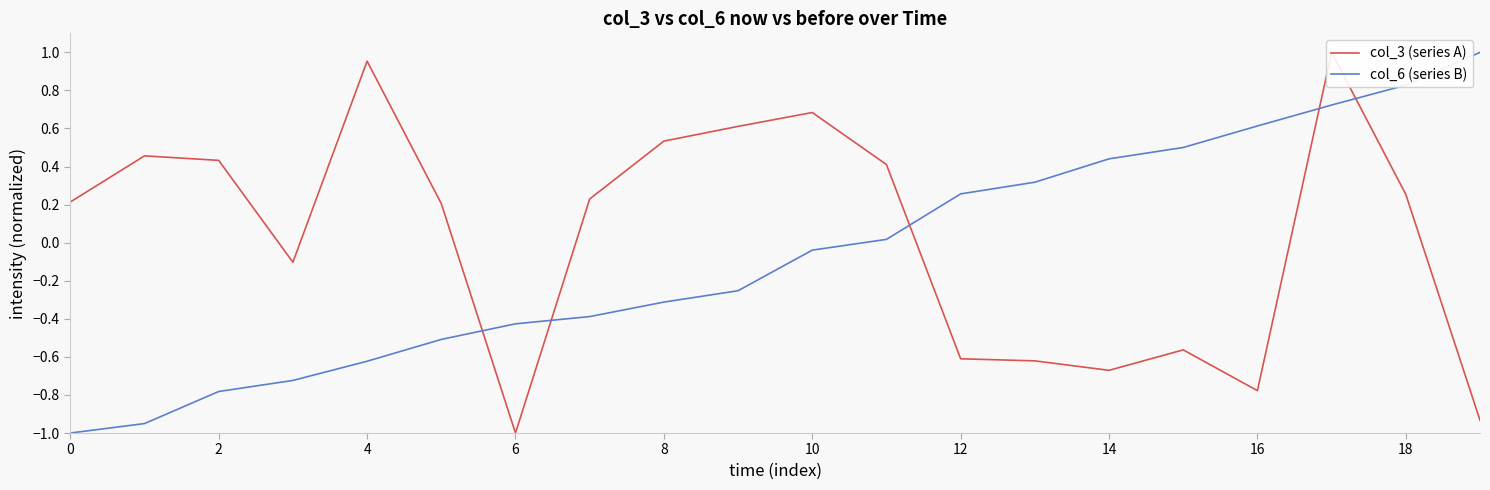

Which series has the largest range (max minus min)?

col_3 (series A)